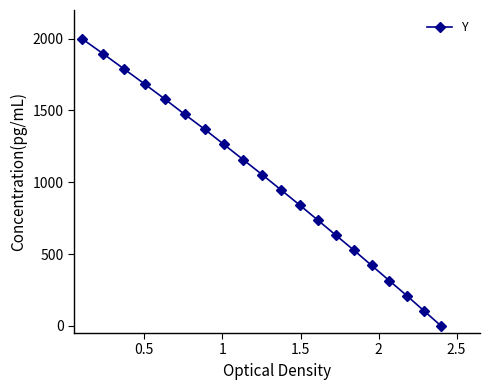

What is the greatest value displayed?

2000.0